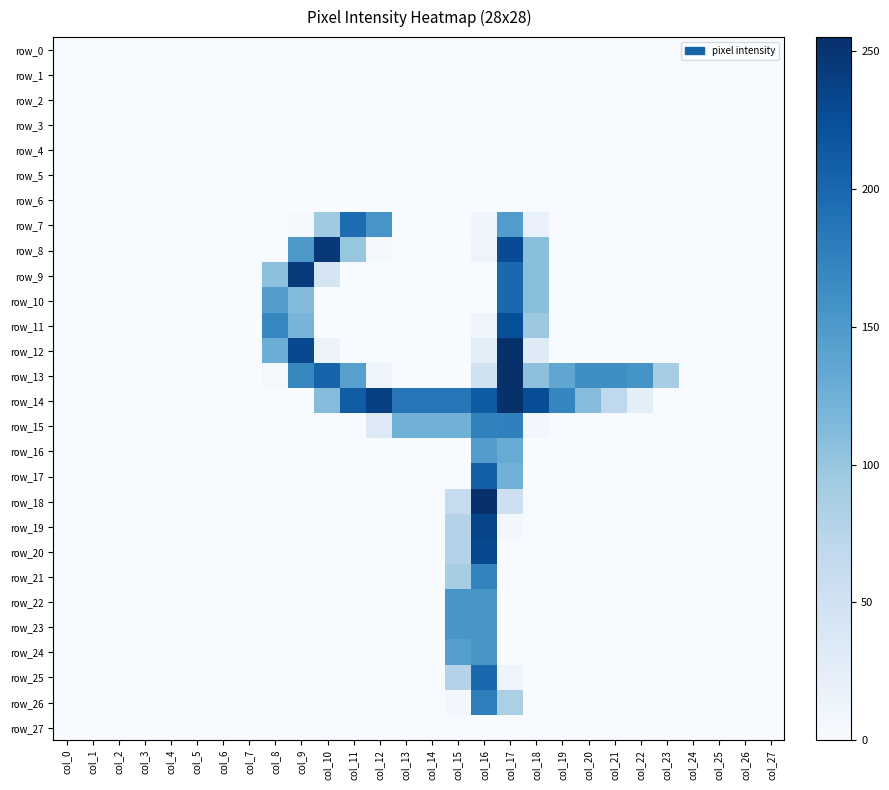

Reading right to left, extract all data points from this chart.

row_0: col_27=0	col_26=0	col_25=0	col_24=0	col_23=0	col_22=0	col_21=0	col_20=0	col_19=0	col_18=0	col_17=0	col_16=0	col_15=0	col_14=0	col_13=0	col_12=0	col_11=0	col_10=0	col_9=0	col_8=0	col_7=0	col_6=0	col_5=0	col_4=0	col_3=0	col_2=0	col_1=0	col_0=0
row_1: col_27=0	col_26=0	col_25=0	col_24=0	col_23=0	col_22=0	col_21=0	col_20=0	col_19=0	col_18=0	col_17=0	col_16=0	col_15=0	col_14=0	col_13=0	col_12=0	col_11=0	col_10=0	col_9=0	col_8=0	col_7=0	col_6=0	col_5=0	col_4=0	col_3=0	col_2=0	col_1=0	col_0=0
row_2: col_27=0	col_26=0	col_25=0	col_24=0	col_23=0	col_22=0	col_21=0	col_20=0	col_19=0	col_18=0	col_17=0	col_16=0	col_15=0	col_14=0	col_13=0	col_12=0	col_11=0	col_10=0	col_9=0	col_8=0	col_7=0	col_6=0	col_5=0	col_4=0	col_3=0	col_2=0	col_1=0	col_0=0
row_3: col_27=0	col_26=0	col_25=0	col_24=0	col_23=0	col_22=0	col_21=0	col_20=0	col_19=0	col_18=0	col_17=0	col_16=0	col_15=0	col_14=0	col_13=0	col_12=0	col_11=0	col_10=0	col_9=0	col_8=0	col_7=0	col_6=0	col_5=0	col_4=0	col_3=0	col_2=0	col_1=0	col_0=0
row_4: col_27=0	col_26=0	col_25=0	col_24=0	col_23=0	col_22=0	col_21=0	col_20=0	col_19=0	col_18=0	col_17=0	col_16=0	col_15=0	col_14=0	col_13=0	col_12=0	col_11=0	col_10=0	col_9=0	col_8=0	col_7=0	col_6=0	col_5=0	col_4=0	col_3=0	col_2=0	col_1=0	col_0=0
row_5: col_27=0	col_26=0	col_25=0	col_24=0	col_23=0	col_22=0	col_21=0	col_20=0	col_19=0	col_18=0	col_17=0	col_16=0	col_15=0	col_14=0	col_13=0	col_12=0	col_11=0	col_10=0	col_9=0	col_8=0	col_7=0	col_6=0	col_5=0	col_4=0	col_3=0	col_2=0	col_1=0	col_0=0
row_6: col_27=0	col_26=0	col_25=0	col_24=0	col_23=0	col_22=0	col_21=0	col_20=0	col_19=0	col_18=0	col_17=0	col_16=0	col_15=0	col_14=0	col_13=0	col_12=0	col_11=0	col_10=0	col_9=0	col_8=0	col_7=0	col_6=0	col_5=0	col_4=0	col_3=0	col_2=0	col_1=0	col_0=0
row_7: col_27=0	col_26=0	col_25=0	col_24=0	col_23=0	col_22=0	col_21=0	col_20=0	col_19=0	col_18=19	col_17=147	col_16=10	col_15=0	col_14=0	col_13=0	col_12=155	col_11=196	col_10=94	col_9=2	col_8=0	col_7=0	col_6=0	col_5=0	col_4=0	col_3=0	col_2=0	col_1=0	col_0=0
row_8: col_27=0	col_26=0	col_25=0	col_24=0	col_23=0	col_22=0	col_21=0	col_20=0	col_19=0	col_18=108	col_17=228	col_16=12	col_15=0	col_14=0	col_13=0	col_12=4	col_11=100	col_10=247	col_9=151	col_8=0	col_7=0	col_6=0	col_5=0	col_4=0	col_3=0	col_2=0	col_1=0	col_0=0
row_9: col_27=0	col_26=0	col_25=0	col_24=0	col_23=0	col_22=0	col_21=0	col_20=0	col_19=0	col_18=108	col_17=200	col_16=0	col_15=0	col_14=0	col_13=0	col_12=0	col_11=0	col_10=45	col_9=244	col_8=106	col_7=0	col_6=0	col_5=0	col_4=0	col_3=0	col_2=0	col_1=0	col_0=0
row_10: col_27=0	col_26=0	col_25=0	col_24=0	col_23=0	col_22=0	col_21=0	col_20=0	col_19=0	col_18=108	col_17=200	col_16=0	col_15=0	col_14=0	col_13=0	col_12=0	col_11=0	col_10=0	col_9=112	col_8=146	col_7=0	col_6=0	col_5=0	col_4=0	col_3=0	col_2=0	col_1=0	col_0=0
row_11: col_27=0	col_26=0	col_25=0	col_24=0	col_23=0	col_22=0	col_21=0	col_20=0	col_19=0	col_18=96	col_17=225	col_16=11	col_15=0	col_14=0	col_13=0	col_12=0	col_11=0	col_10=0	col_9=120	col_8=170	col_7=0	col_6=0	col_5=0	col_4=0	col_3=0	col_2=0	col_1=0	col_0=0
row_12: col_27=0	col_26=0	col_25=0	col_24=0	col_23=0	col_22=0	col_21=0	col_20=0	col_19=0	col_18=31	col_17=254	col_16=24	col_15=0	col_14=0	col_13=0	col_12=0	col_11=0	col_10=15	col_9=231	col_8=128	col_7=0	col_6=0	col_5=0	col_4=0	col_3=0	col_2=0	col_1=0	col_0=0
row_13: col_27=0	col_26=0	col_25=0	col_24=0	col_23=89	col_22=157	col_21=162	col_20=162	col_19=136	col_18=106	col_17=254	col_16=50	col_15=0	col_14=0	col_13=0	col_12=12	col_11=143	col_10=205	col_9=169	col_8=5	col_7=0	col_6=0	col_5=0	col_4=0	col_3=0	col_2=0	col_1=0	col_0=0
row_14: col_27=0	col_26=0	col_25=0	col_24=0	col_23=0	col_22=25	col_21=69	col_20=111	col_19=171	col_18=226	col_17=254	col_16=213	col_15=185	col_14=185	col_13=185	col_12=240	col_11=211	col_10=111	col_9=0	col_8=0	col_7=0	col_6=0	col_5=0	col_4=0	col_3=0	col_2=0	col_1=0	col_0=0
row_15: col_27=0	col_26=0	col_25=0	col_24=0	col_23=0	col_22=0	col_21=0	col_20=0	col_19=0	col_18=6	col_17=176	col_16=175	col_15=123	col_14=123	col_13=123	col_12=32	col_11=0	col_10=0	col_9=0	col_8=0	col_7=0	col_6=0	col_5=0	col_4=0	col_3=0	col_2=0	col_1=0	col_0=0
row_16: col_27=0	col_26=0	col_25=0	col_24=0	col_23=0	col_22=0	col_21=0	col_20=0	col_19=0	col_18=0	col_17=130	col_16=147	col_15=0	col_14=0	col_13=0	col_12=0	col_11=0	col_10=0	col_9=0	col_8=0	col_7=0	col_6=0	col_5=0	col_4=0	col_3=0	col_2=0	col_1=0	col_0=0
row_17: col_27=0	col_26=0	col_25=0	col_24=0	col_23=0	col_22=0	col_21=0	col_20=0	col_19=0	col_18=0	col_17=124	col_16=208	col_15=0	col_14=0	col_13=0	col_12=0	col_11=0	col_10=0	col_9=0	col_8=0	col_7=0	col_6=0	col_5=0	col_4=0	col_3=0	col_2=0	col_1=0	col_0=0
row_18: col_27=0	col_26=0	col_25=0	col_24=0	col_23=0	col_22=0	col_21=0	col_20=0	col_19=0	col_18=0	col_17=54	col_16=255	col_15=62	col_14=0	col_13=0	col_12=0	col_11=0	col_10=0	col_9=0	col_8=0	col_7=0	col_6=0	col_5=0	col_4=0	col_3=0	col_2=0	col_1=0	col_0=0
row_19: col_27=0	col_26=0	col_25=0	col_24=0	col_23=0	col_22=0	col_21=0	col_20=0	col_19=0	col_18=0	col_17=7	col_16=234	col_15=78	col_14=0	col_13=0	col_12=0	col_11=0	col_10=0	col_9=0	col_8=0	col_7=0	col_6=0	col_5=0	col_4=0	col_3=0	col_2=0	col_1=0	col_0=0
row_20: col_27=0	col_26=0	col_25=0	col_24=0	col_23=0	col_22=0	col_21=0	col_20=0	col_19=0	col_18=0	col_17=0	col_16=231	col_15=78	col_14=0	col_13=0	col_12=0	col_11=0	col_10=0	col_9=0	col_8=0	col_7=0	col_6=0	col_5=0	col_4=0	col_3=0	col_2=0	col_1=0	col_0=0
row_21: col_27=0	col_26=0	col_25=0	col_24=0	col_23=0	col_22=0	col_21=0	col_20=0	col_19=0	col_18=0	col_17=0	col_16=173	col_15=90	col_14=0	col_13=0	col_12=0	col_11=0	col_10=0	col_9=0	col_8=0	col_7=0	col_6=0	col_5=0	col_4=0	col_3=0	col_2=0	col_1=0	col_0=0
row_22: col_27=0	col_26=0	col_25=0	col_24=0	col_23=0	col_22=0	col_21=0	col_20=0	col_19=0	col_18=0	col_17=0	col_16=154	col_15=154	col_14=0	col_13=0	col_12=0	col_11=0	col_10=0	col_9=0	col_8=0	col_7=0	col_6=0	col_5=0	col_4=0	col_3=0	col_2=0	col_1=0	col_0=0
row_23: col_27=0	col_26=0	col_25=0	col_24=0	col_23=0	col_22=0	col_21=0	col_20=0	col_19=0	col_18=0	col_17=0	col_16=154	col_15=154	col_14=0	col_13=0	col_12=0	col_11=0	col_10=0	col_9=0	col_8=0	col_7=0	col_6=0	col_5=0	col_4=0	col_3=0	col_2=0	col_1=0	col_0=0
row_24: col_27=0	col_26=0	col_25=0	col_24=0	col_23=0	col_22=0	col_21=0	col_20=0	col_19=0	col_18=0	col_17=0	col_16=154	col_15=145	col_14=0	col_13=0	col_12=0	col_11=0	col_10=0	col_9=0	col_8=0	col_7=0	col_6=0	col_5=0	col_4=0	col_3=0	col_2=0	col_1=0	col_0=0
row_25: col_27=0	col_26=0	col_25=0	col_24=0	col_23=0	col_22=0	col_21=0	col_20=0	col_19=0	col_18=0	col_17=12	col_16=199	col_15=78	col_14=0	col_13=0	col_12=0	col_11=0	col_10=0	col_9=0	col_8=0	col_7=0	col_6=0	col_5=0	col_4=0	col_3=0	col_2=0	col_1=0	col_0=0
row_26: col_27=0	col_26=0	col_25=0	col_24=0	col_23=0	col_22=0	col_21=0	col_20=0	col_19=0	col_18=0	col_17=85	col_16=177	col_15=7	col_14=0	col_13=0	col_12=0	col_11=0	col_10=0	col_9=0	col_8=0	col_7=0	col_6=0	col_5=0	col_4=0	col_3=0	col_2=0	col_1=0	col_0=0
row_27: col_27=0	col_26=0	col_25=0	col_24=0	col_23=0	col_22=0	col_21=0	col_20=0	col_19=0	col_18=0	col_17=0	col_16=0	col_15=0	col_14=0	col_13=0	col_12=0	col_11=0	col_10=0	col_9=0	col_8=0	col_7=0	col_6=0	col_5=0	col_4=0	col_3=0	col_2=0	col_1=0	col_0=0